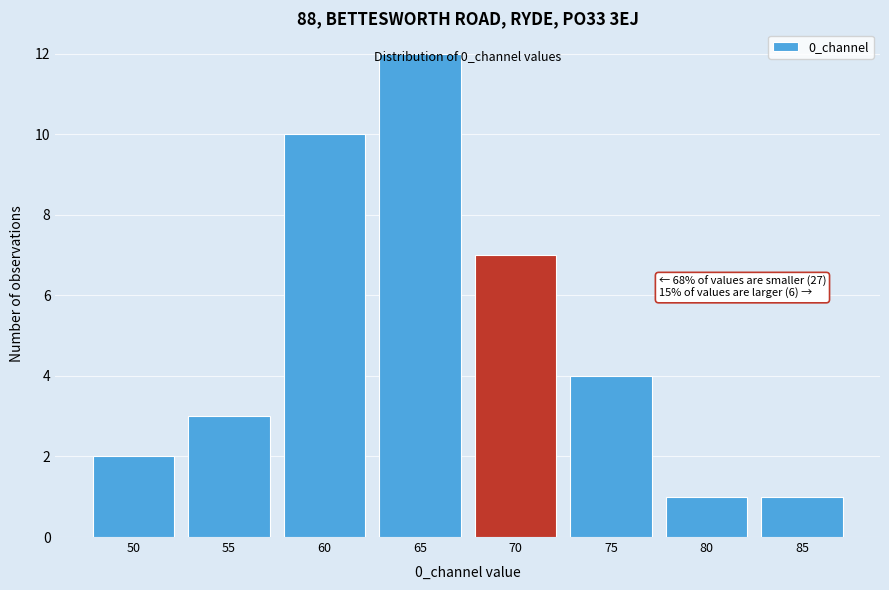

What is the sum of all values?

40